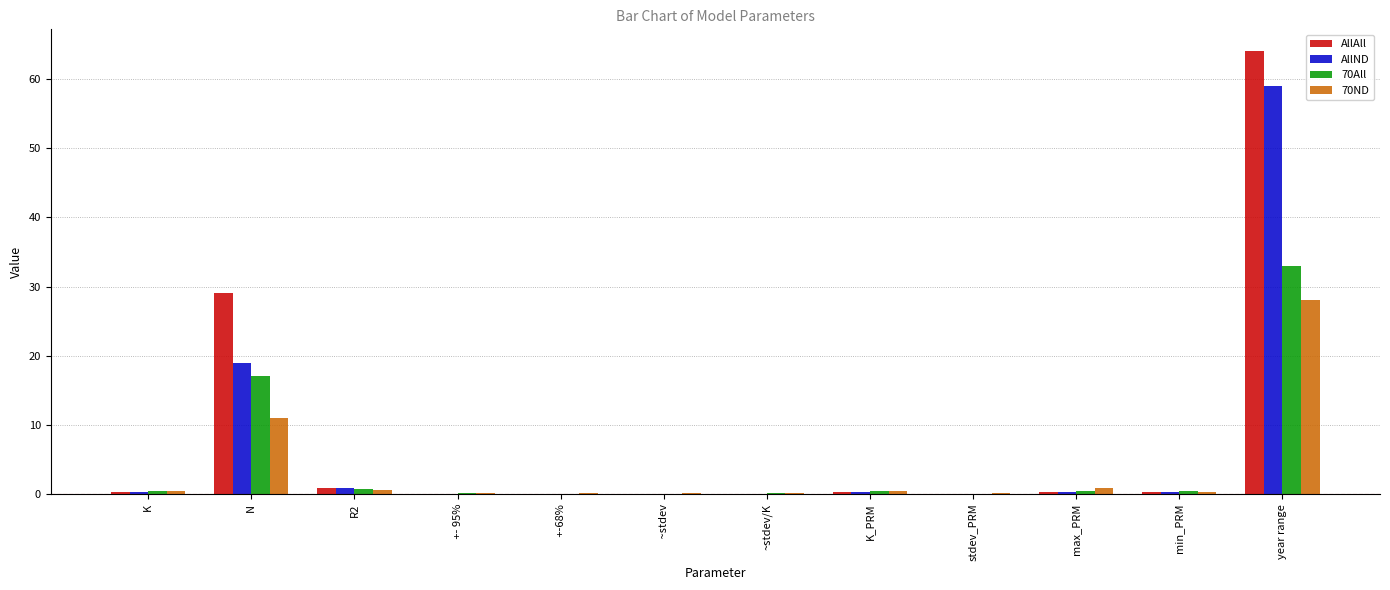

At which category is the sum across all series the highest?

year range